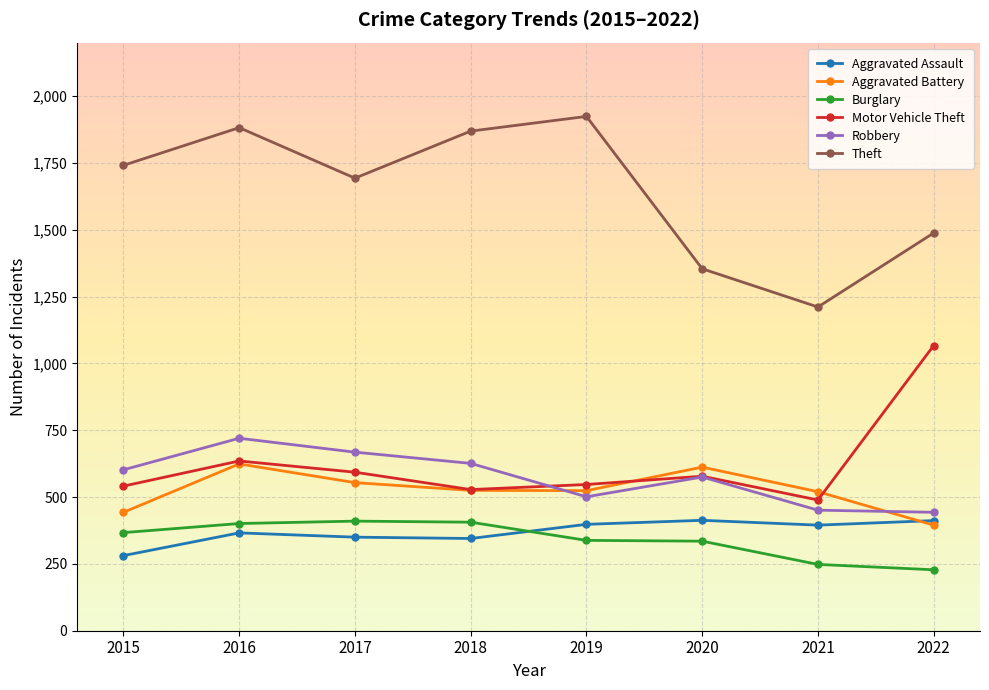

What is the value of the Theft point at the 6th from the left?

1354